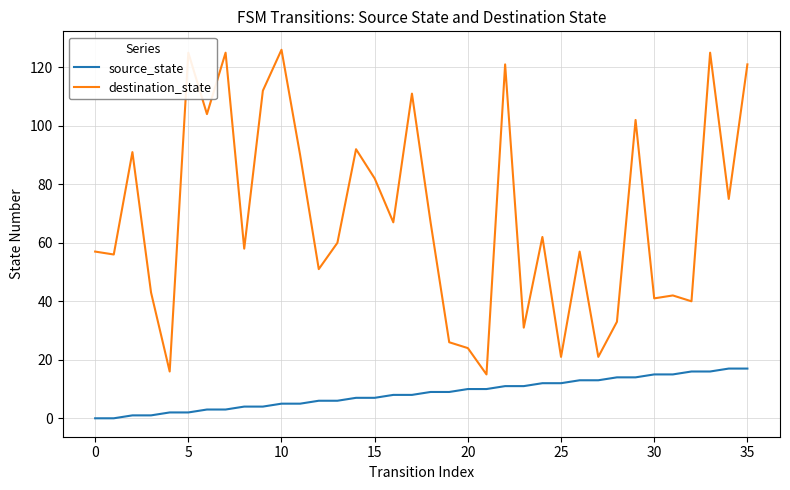

List the series in order of their overall mean, lowest first.

source_state, destination_state